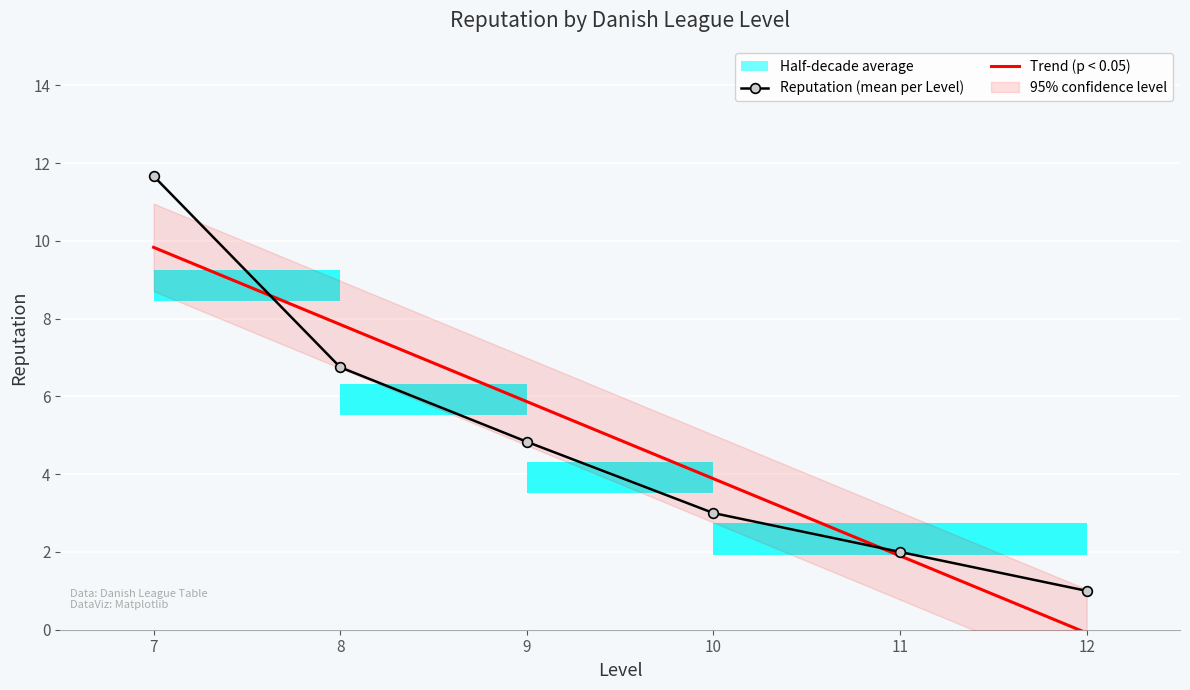

Where is Reputation (mean per Level) nearest to the value 6?

8